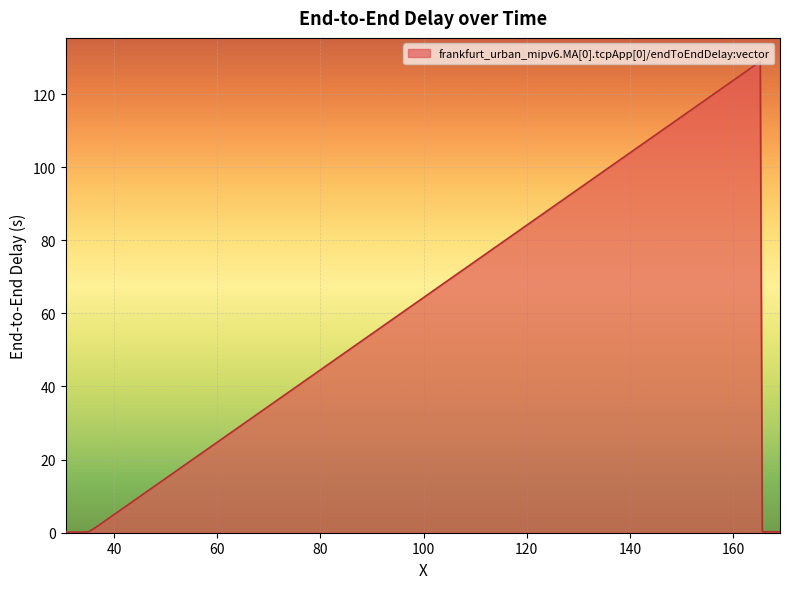

What is the greatest value displayed?

128.9